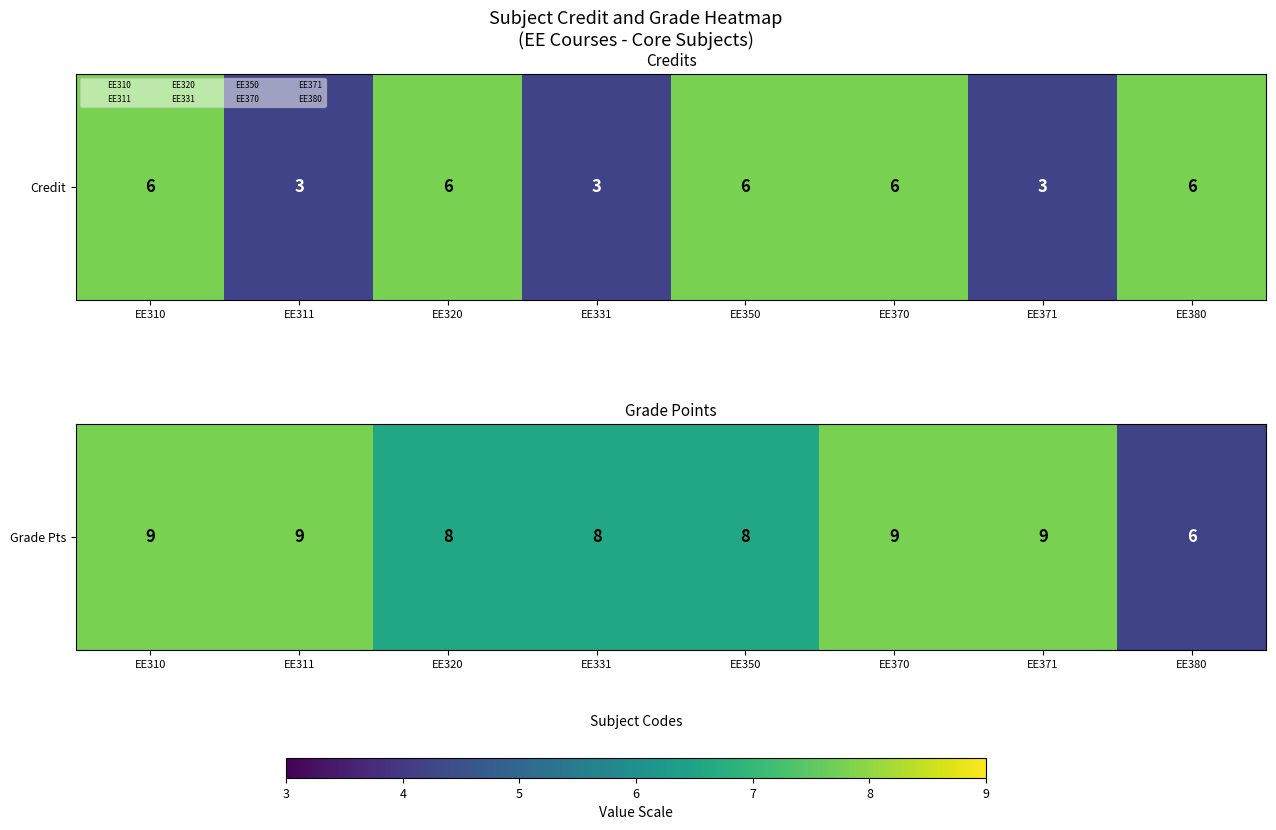

Count the values in the range 8 to 9.

7